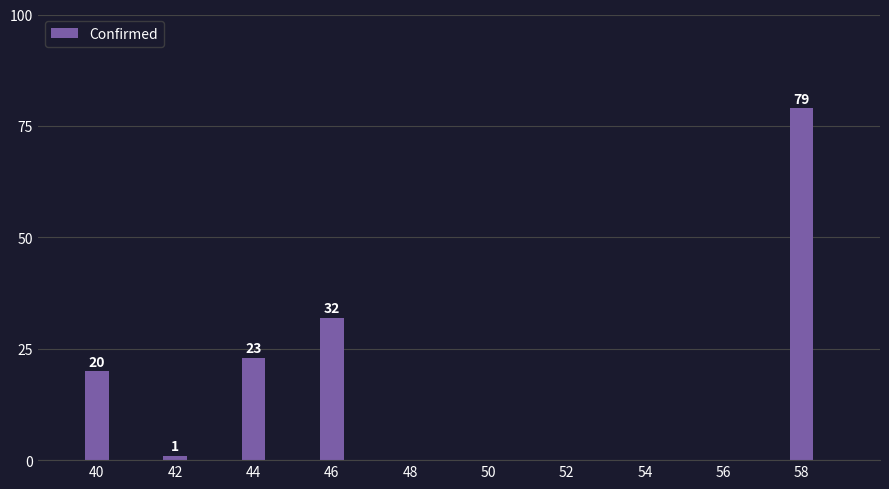

Does the chart contain stacked bars?

No